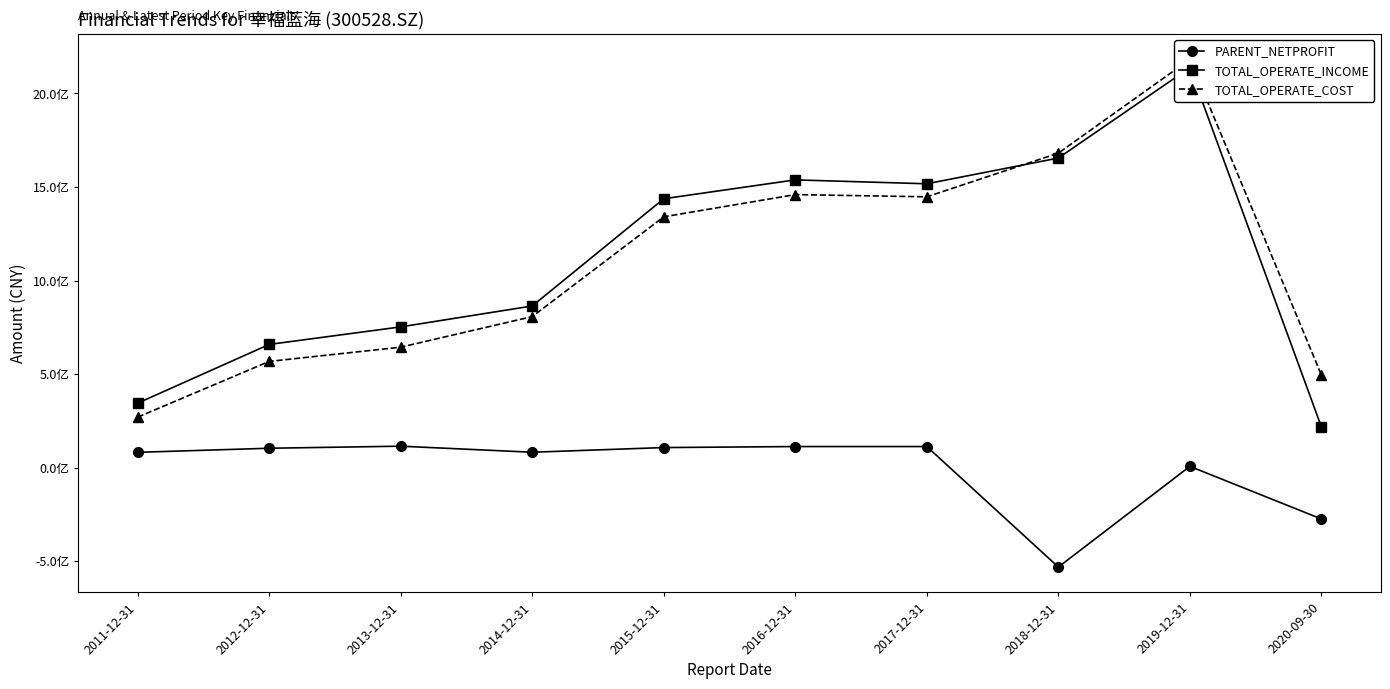

Reading left to right, extract all data points from this chart.

PARENT_NETPROFIT: 81632300.0	103444700.0	114425575.9	82103312.5	107071042.3	112499091.4	112463309.0	-531705386.6	6571715.3	-274749487.1
TOTAL_OPERATE_INCOME: 344375200.0	658370900.0	752196619.9	863974466.5	1437268066.1	1538052459.9	1517230070.9	1654823836.3	2138087936.1	217114532.0
TOTAL_OPERATE_COST: 269614300.0	567556100.0	643792055.2	807129678.5	1340701203.2	1459362931.2	1447573799.7	1680985587.1	2182404695.6	494505347.5